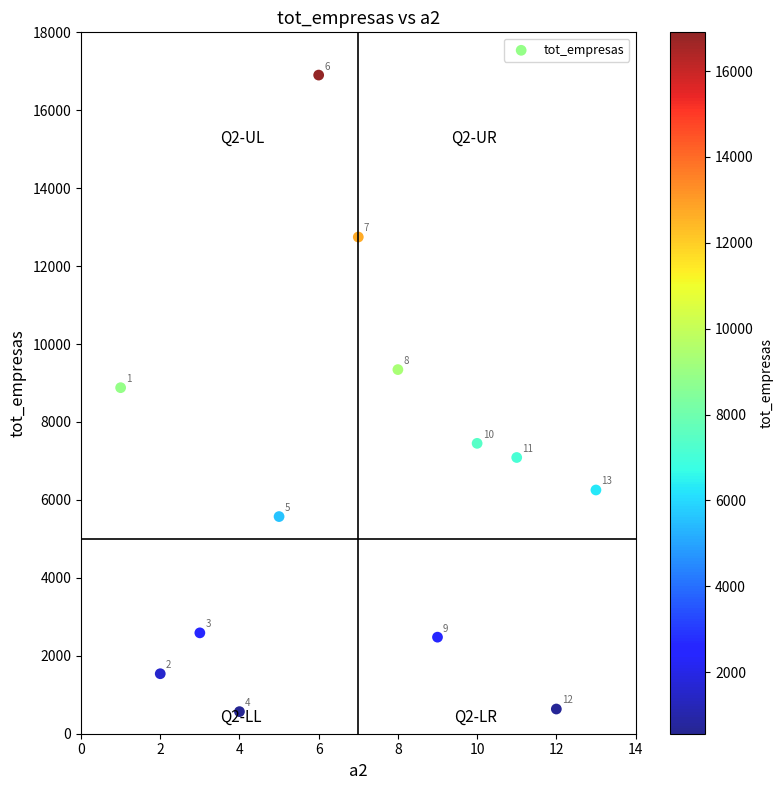

What Y value in the scatter plot is closest to 8735?

8880.7